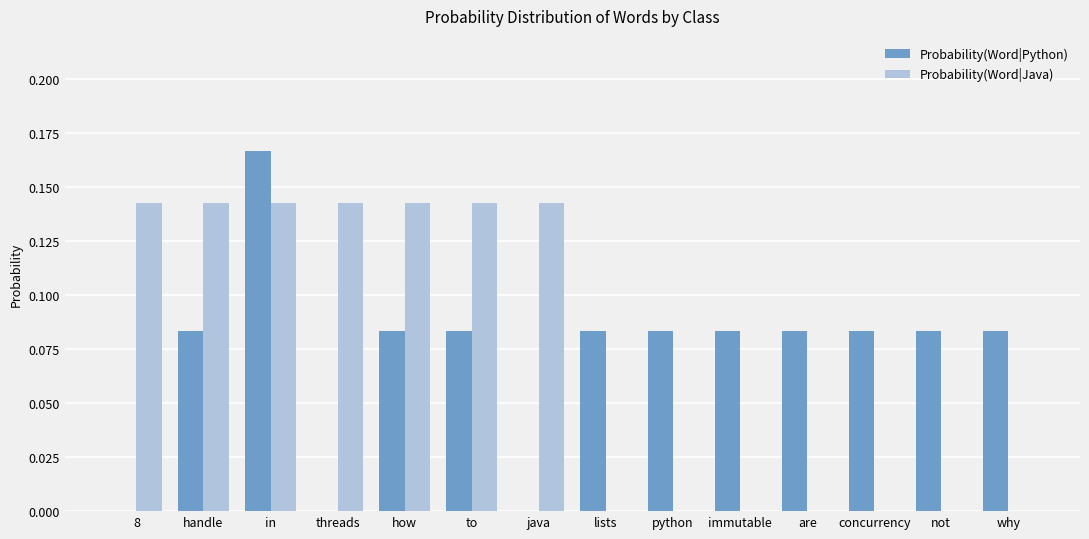

Which series changed the most between handle and python?

Probability(Word|Java)